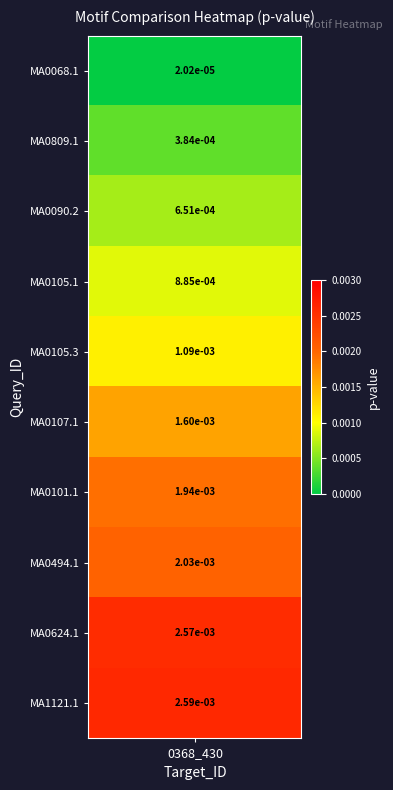

Is it true that the value at MA0101.1 is 0.0?

False